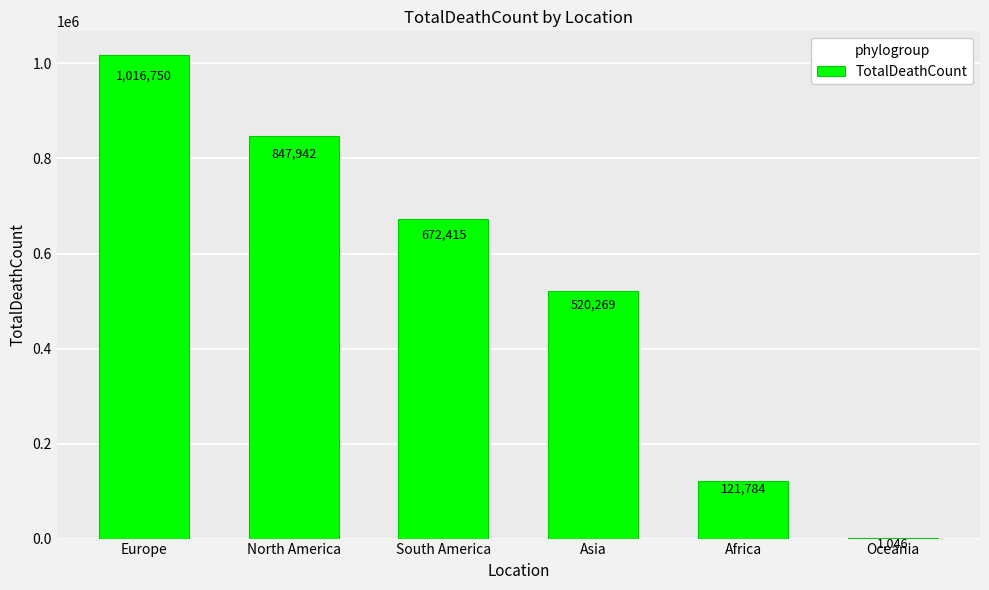

What is the sum of the values at South America and Europe?

1689165